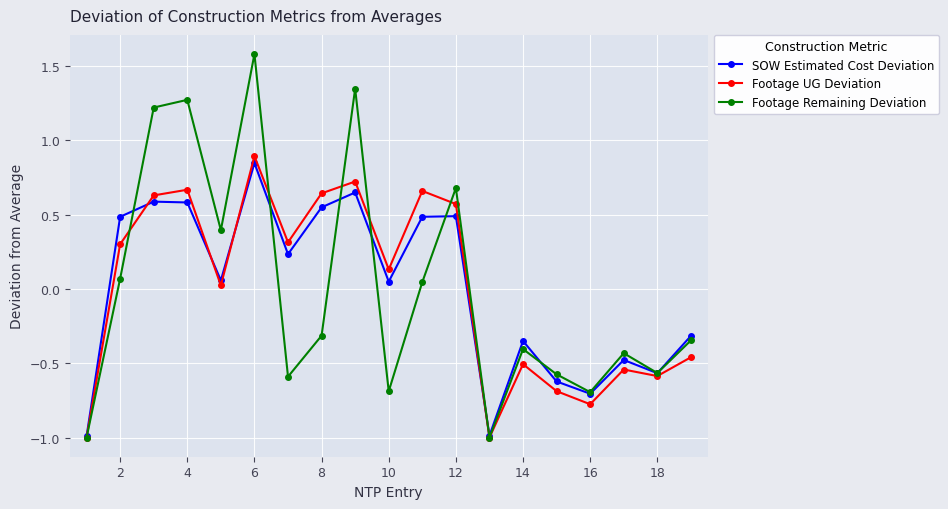

Which series has the widest spread of values?

Footage Remaining Deviation